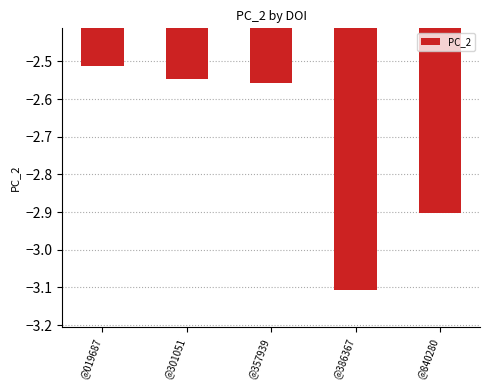

True or false: the data shows -0.8 at @301051.

False